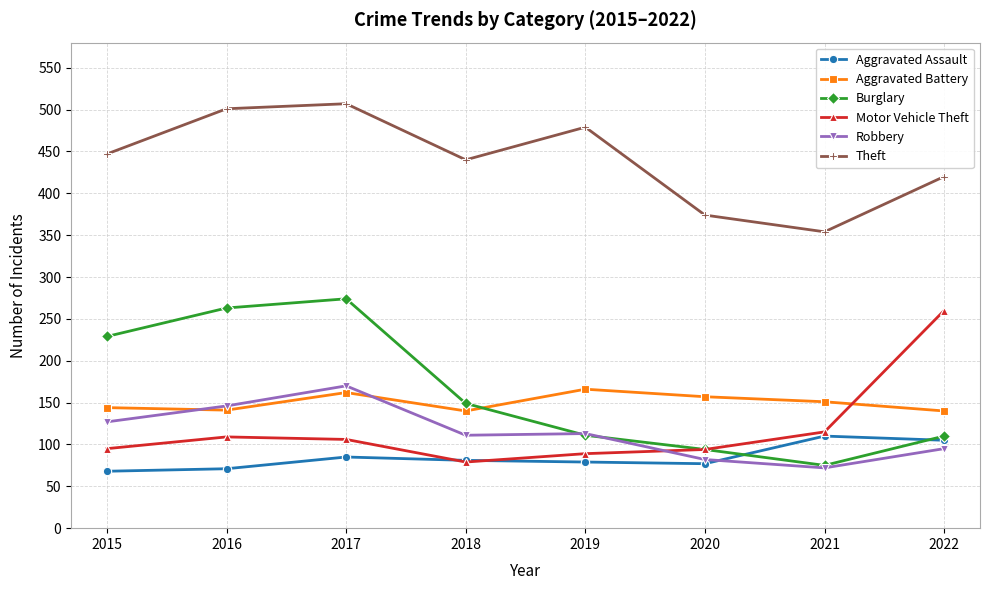

Count the Robbery values in the range 95 to 146.

5